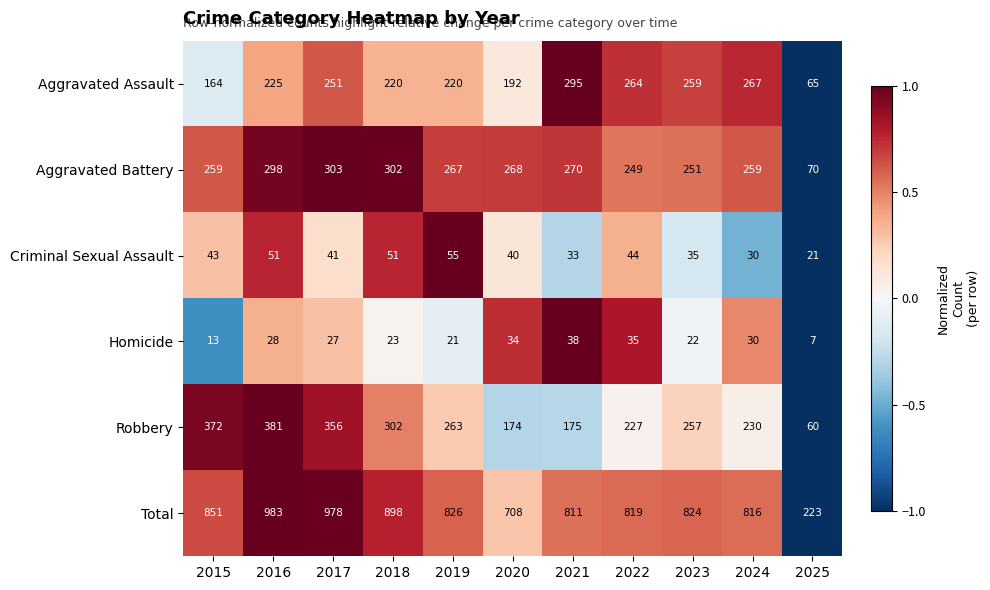

How many values in the Total series are below 824?

5